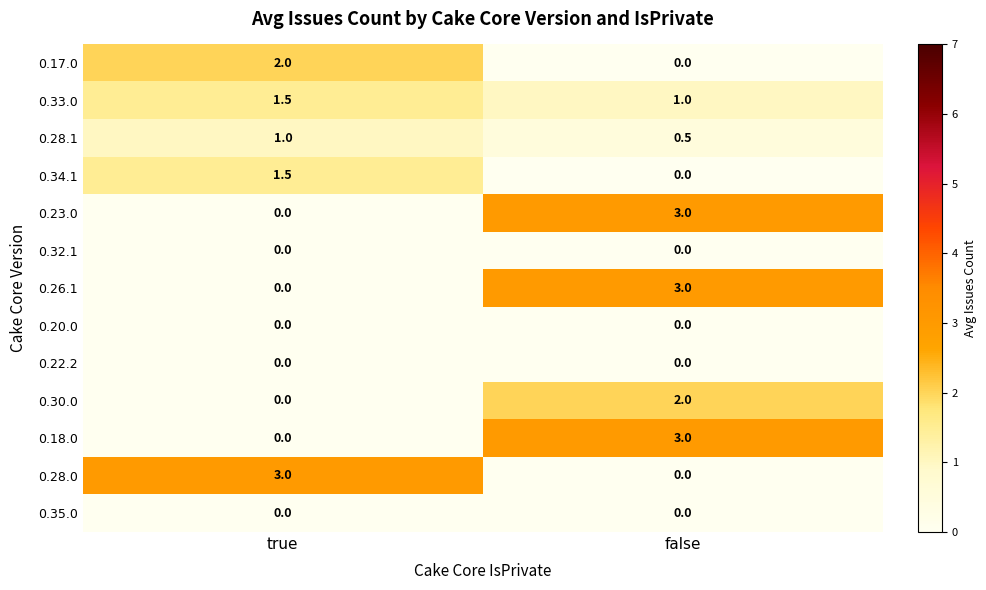

Where is 0.28.1 nearest to the value 0?

false